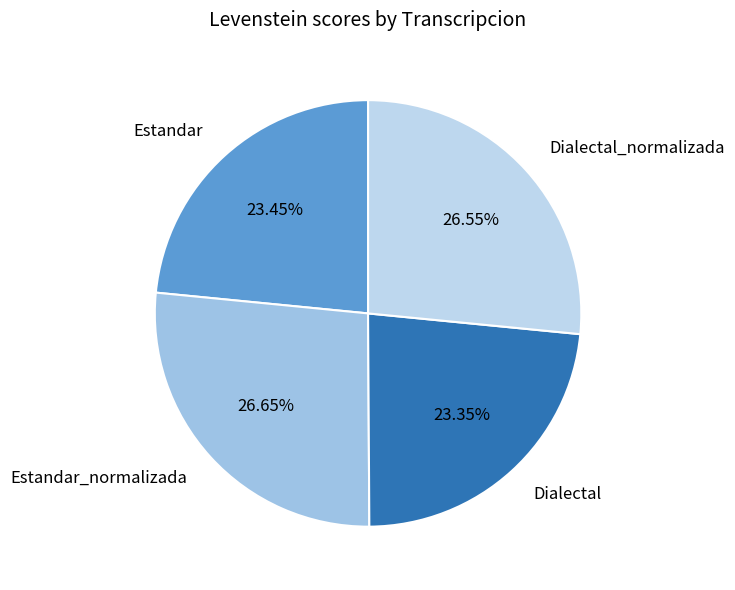

To the nearest percent, what portion does Dialectal represent?

23%